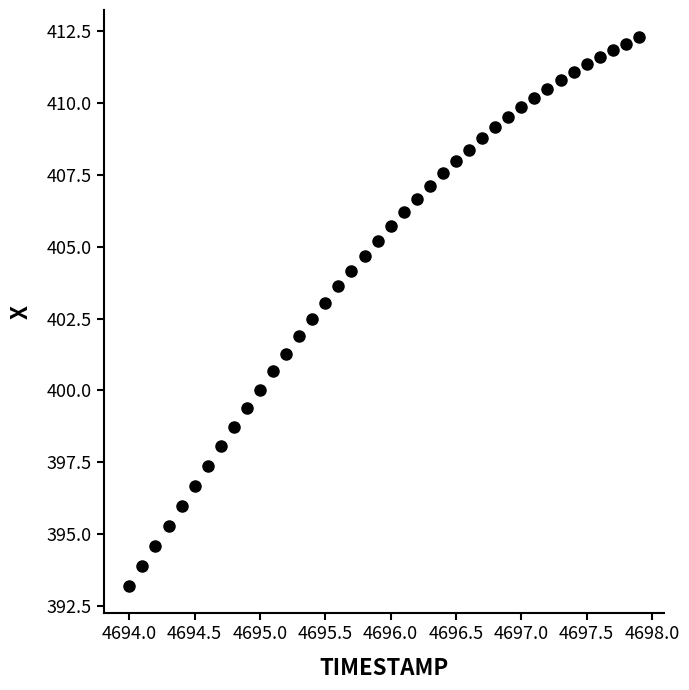

What is the range of Y values (max minus min)?

19.1